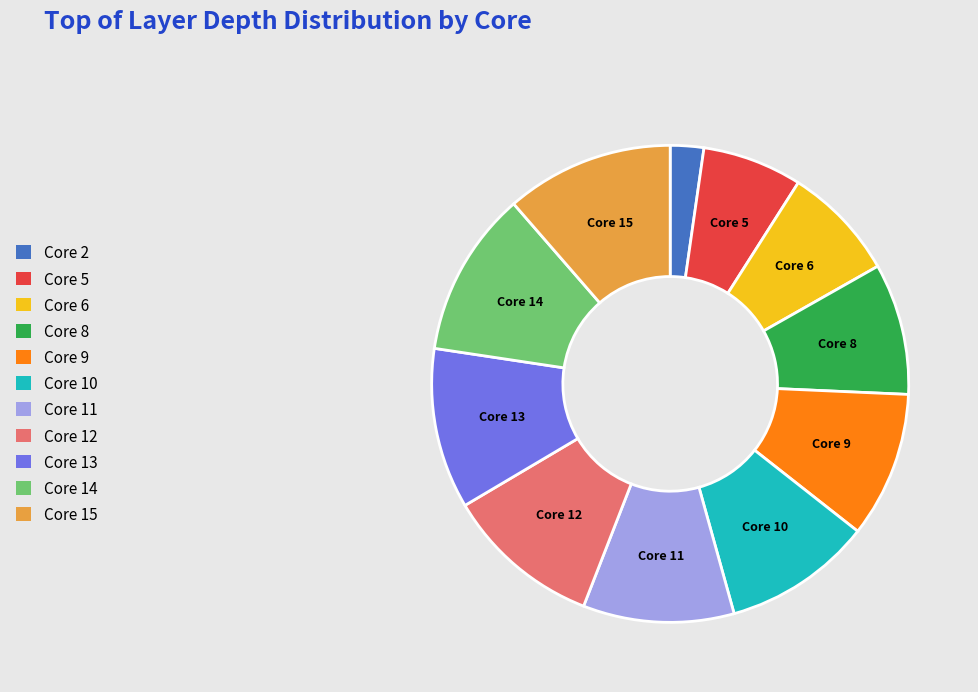

Combined, do Core 11 and Core 6 account for over 50%?

No